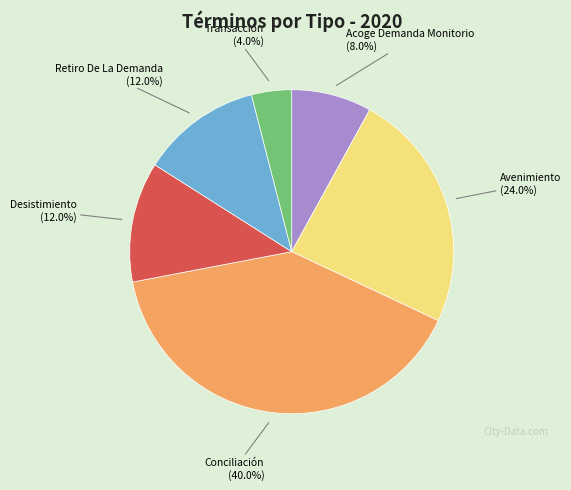

Is there any slice that represents more than half of the pie?

No